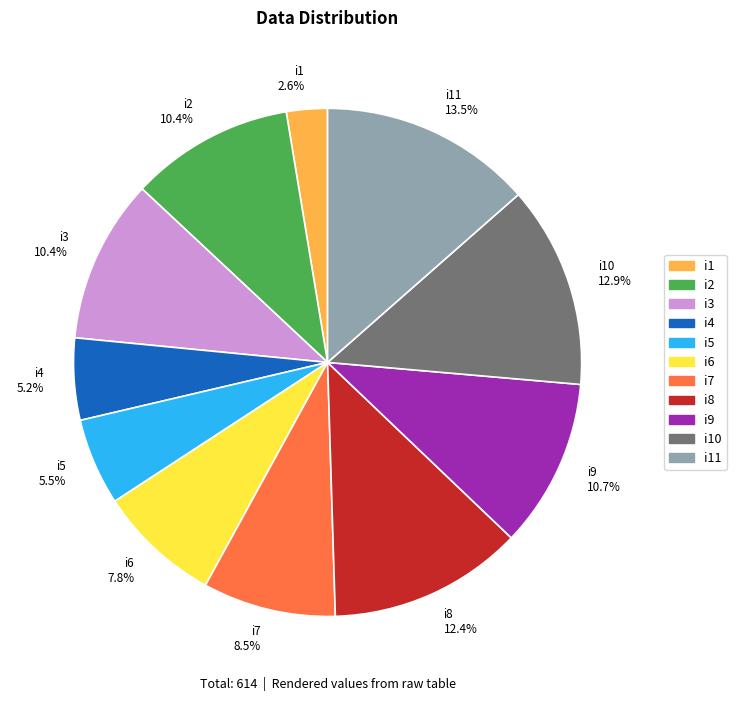

What is the ratio of the value at i4 to the value at i3?

0.5